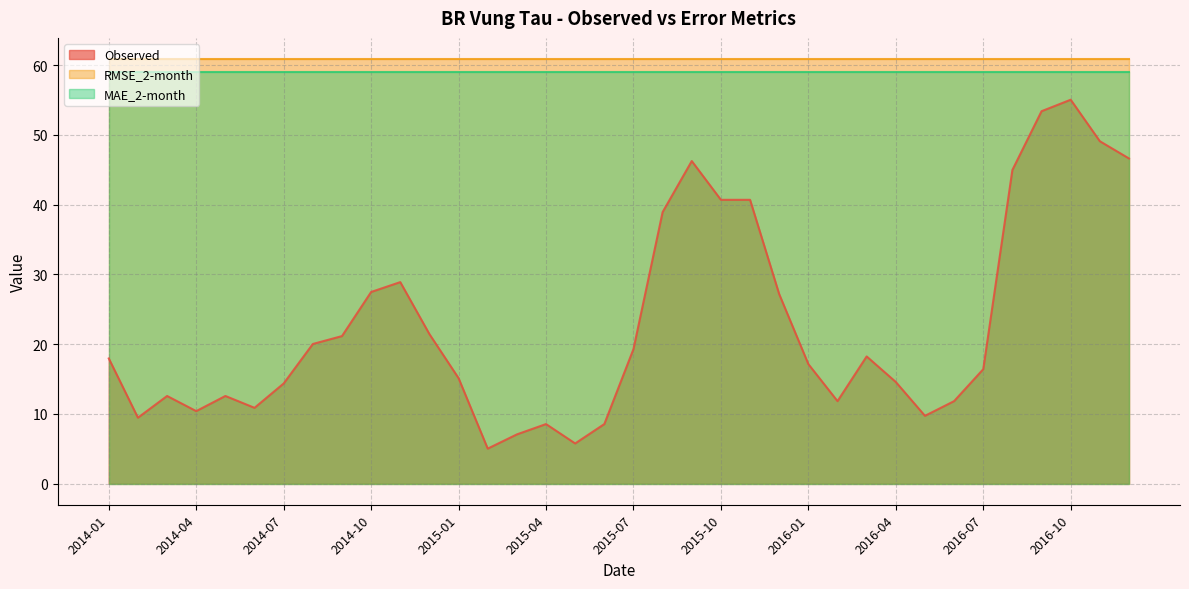

How many lines are shown in the chart?

3